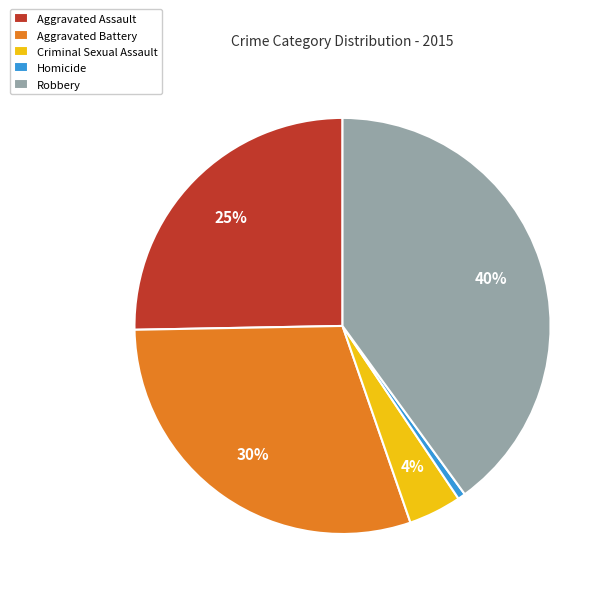

True or false: Aggravated Battery accounts for 21% of the total.

False